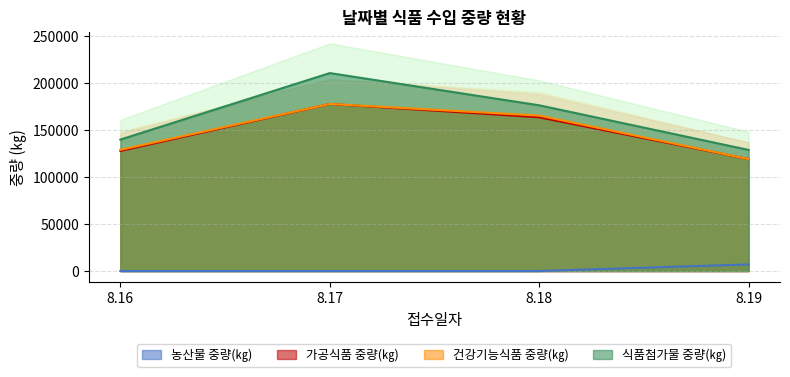

True or false: 가공식품 중량(㎏) and 농산물 중량(㎏) intersect in this chart.

False